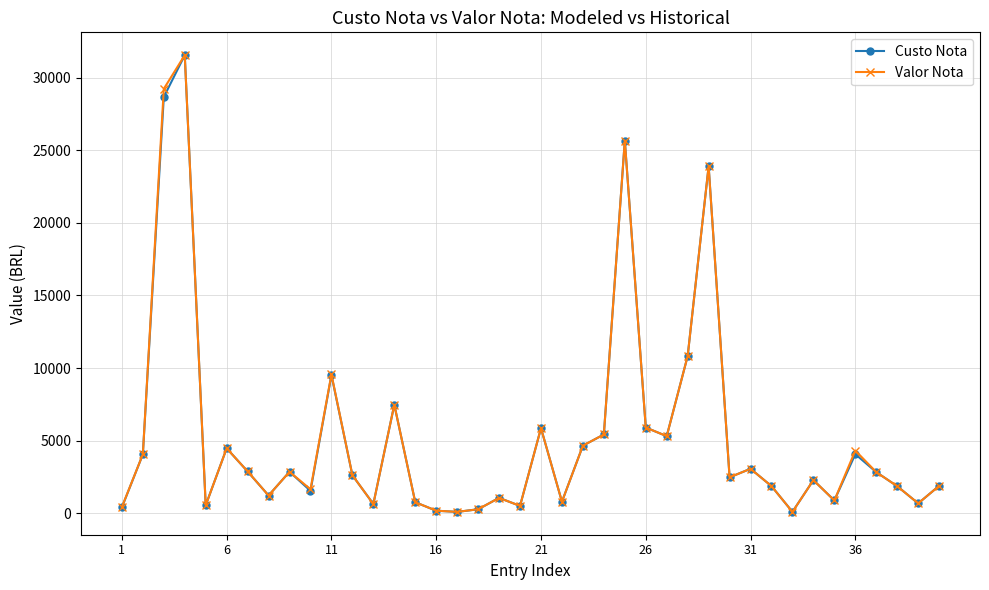

At how many categories does at least one series exceed 12209?

4